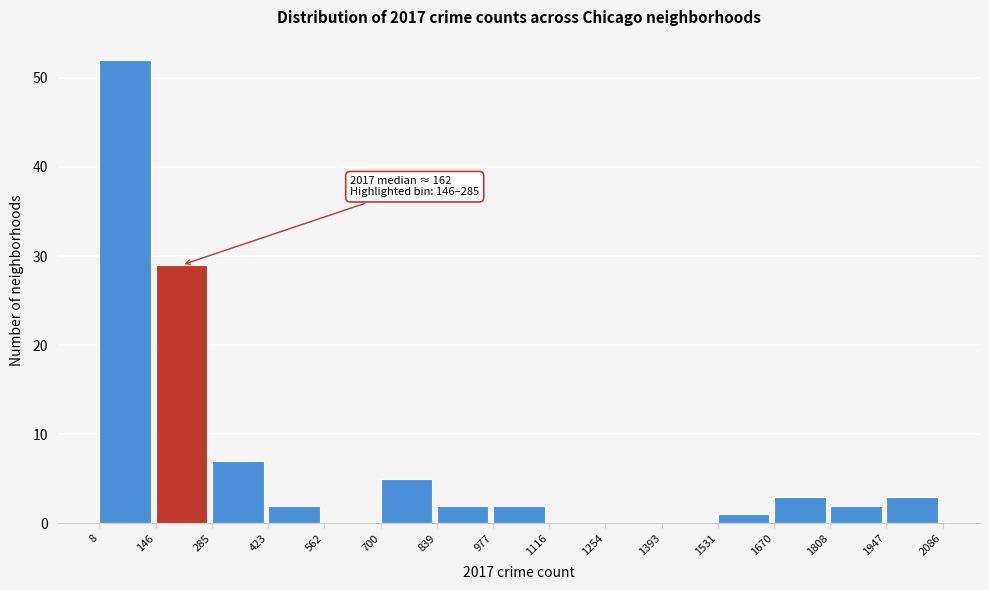

Over which range of the x-axis is the bar tallest?

8 to 146